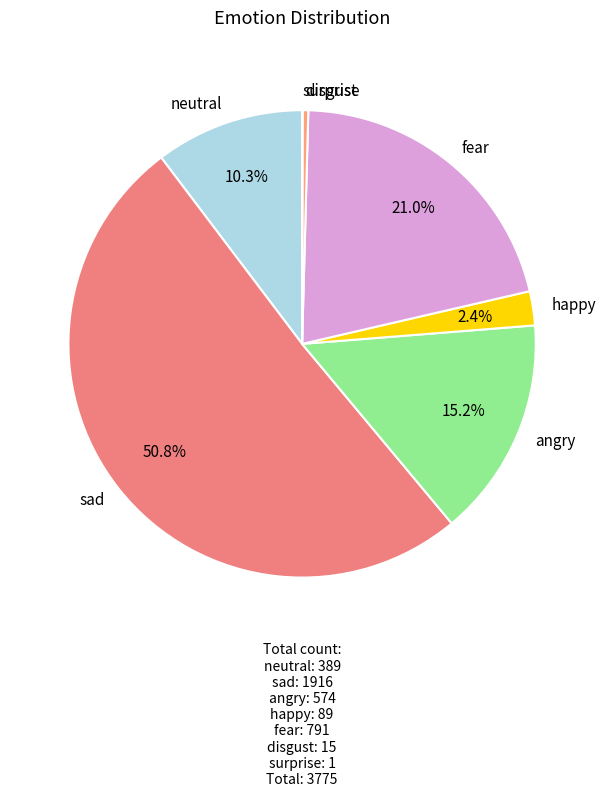

Between fear and neutral, which is larger?

fear